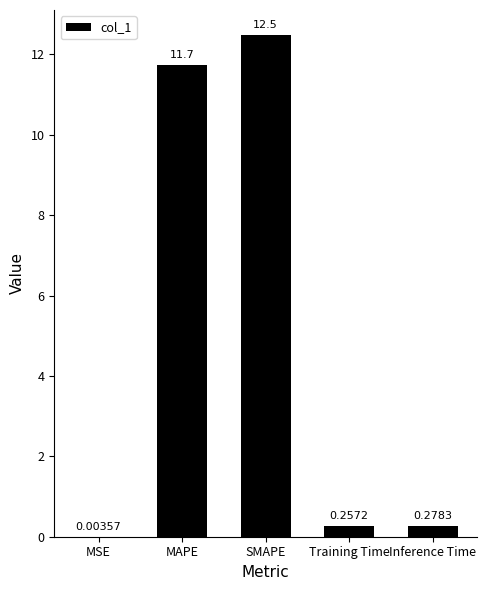

What is the sum of all values?

24.8